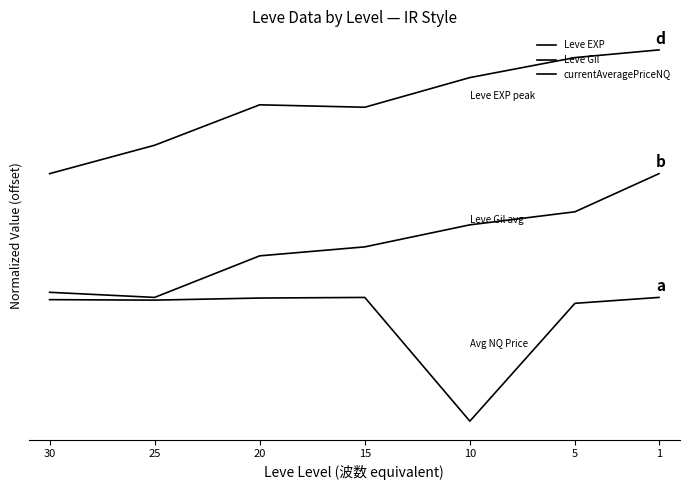

At how many categories does at least one series exceed 1?

7